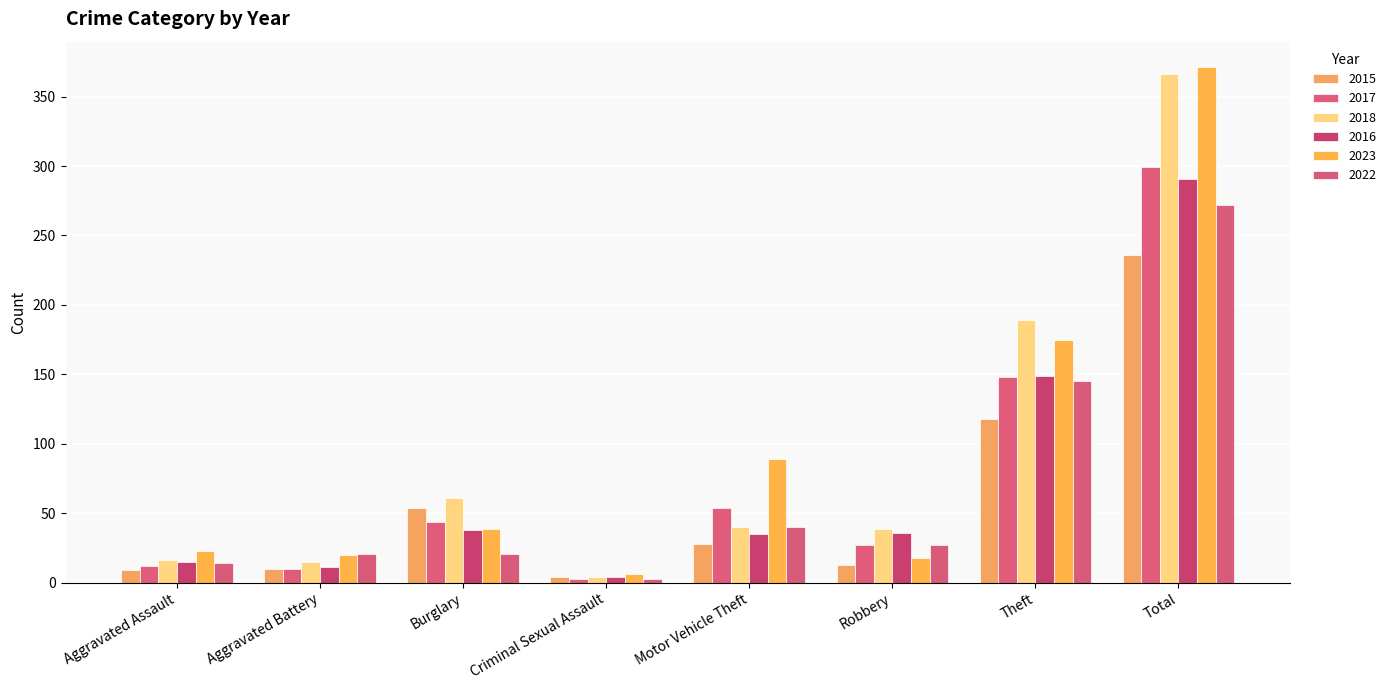

Does the chart contain stacked bars?

No